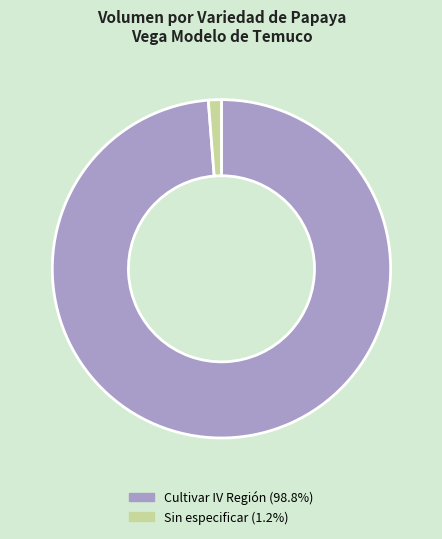

Is Cultivar IV Región the majority of the pie?

Yes